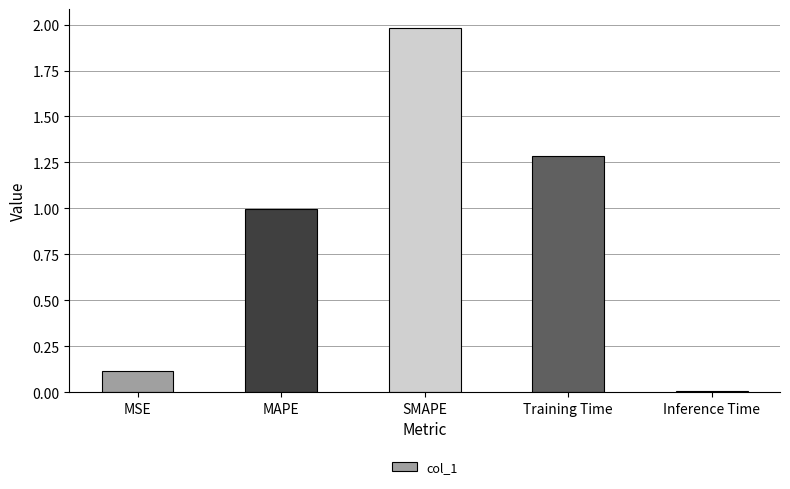

Rank the categories by value from lowest to highest.

Inference Time, MSE, MAPE, Training Time, SMAPE